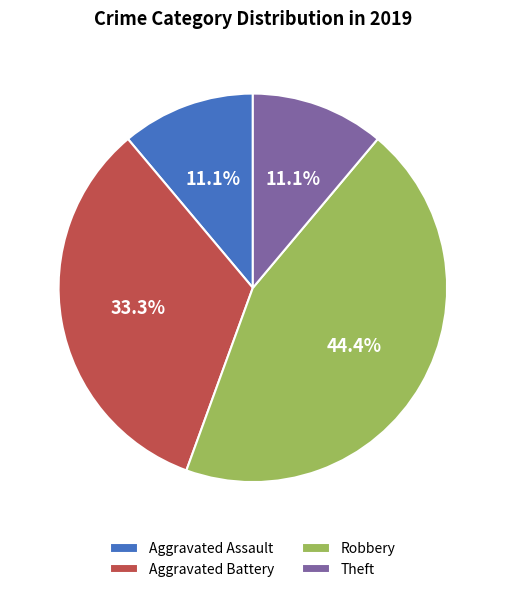

How much of the chart is everything except Aggravated Battery?

66.7%